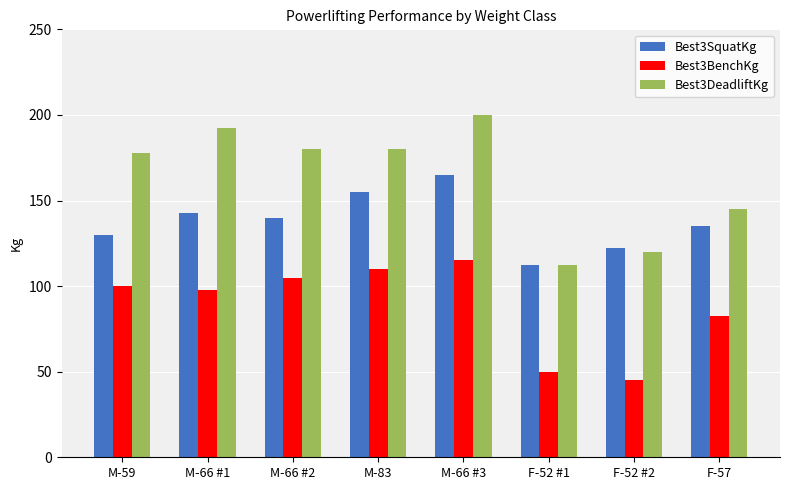

What is the difference between the Best3SquatKg values at F-52 #2 and M-66 #3?

42.5